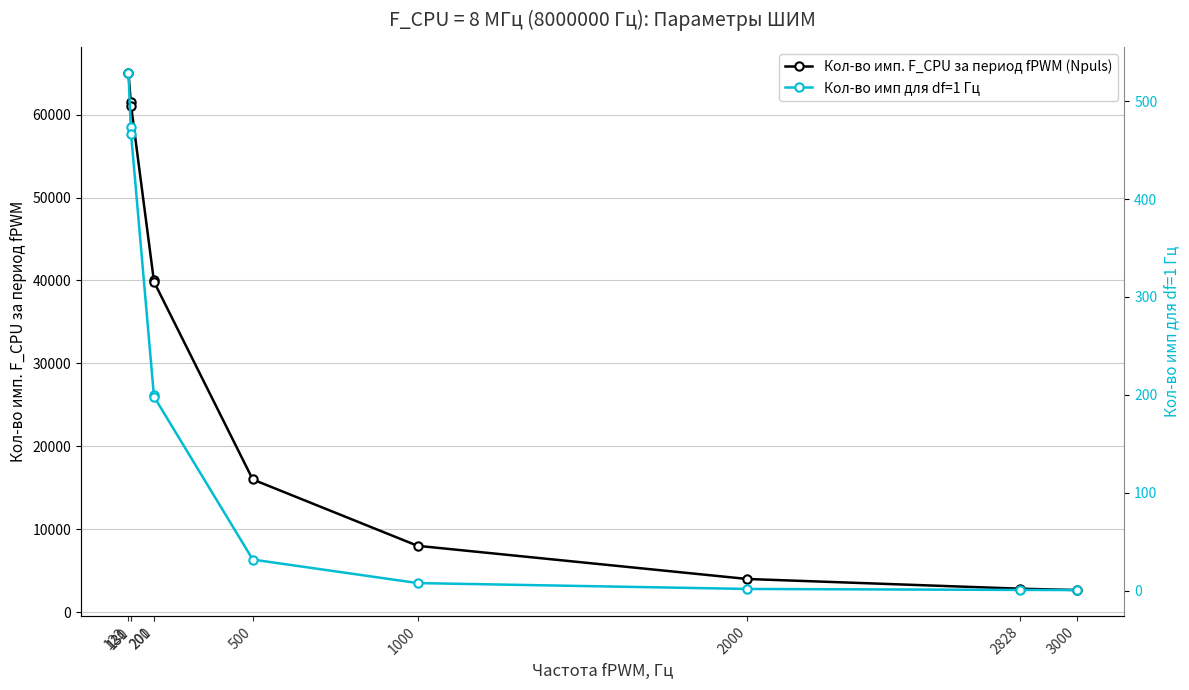

At how many categories does at least one series exceed 58287?

3